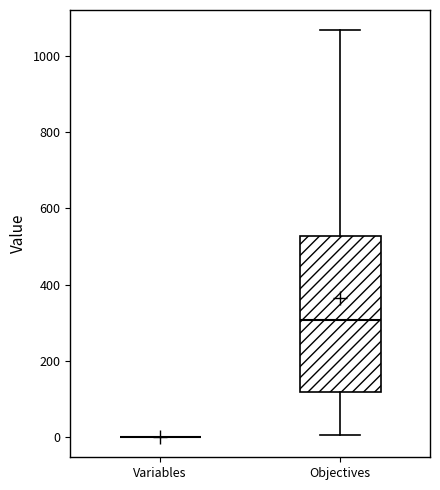

Comparing the boxes themselves (not the whiskers), which one is the tallest?

Objectives